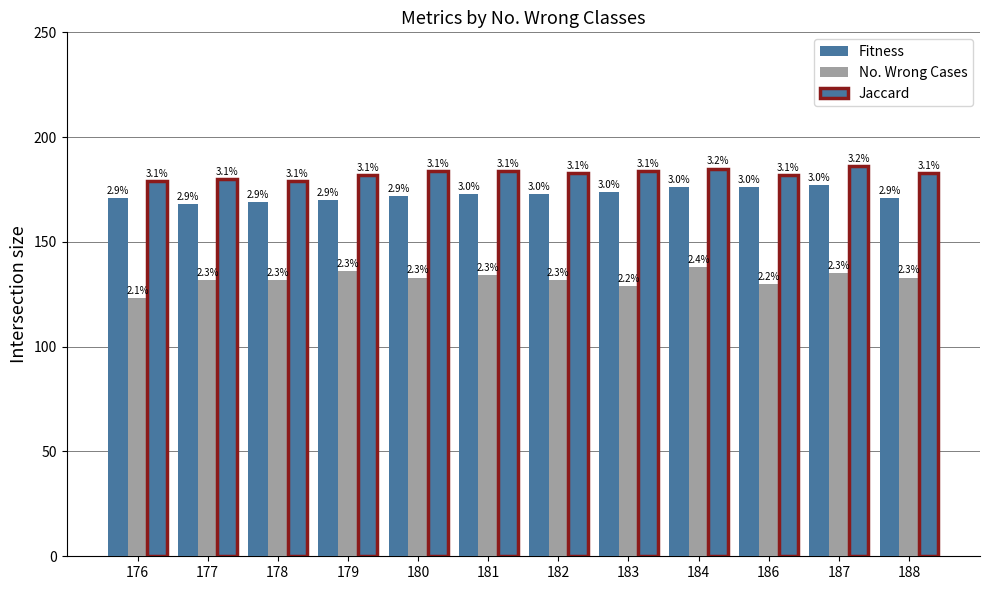

How many bars are there in each group?

3